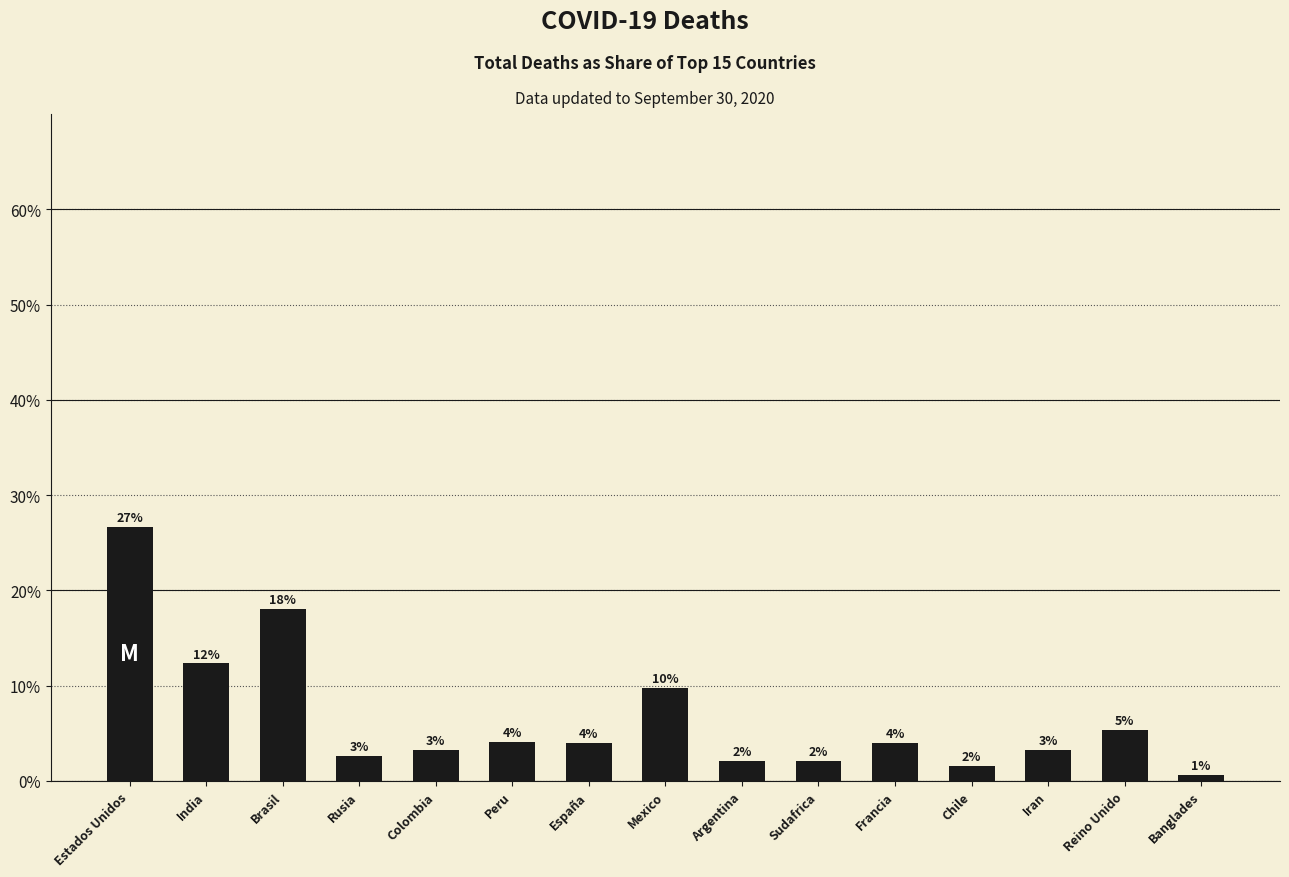

At which label is the value closest to 13?

India